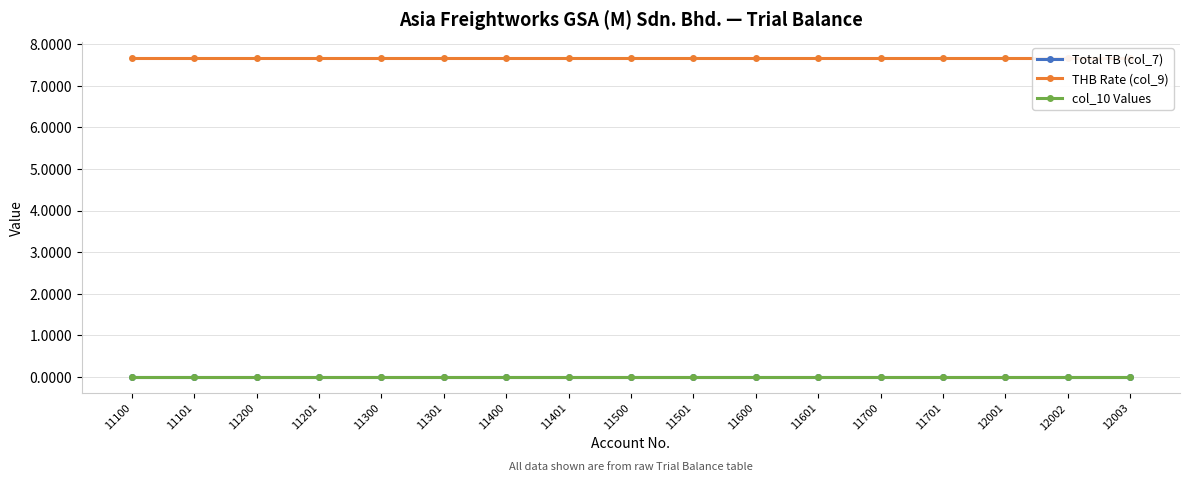

List the labels in order of THB Rate (col_9) value, largest first.

11100, 11101, 11200, 11201, 11300, 11301, 11400, 11401, 11500, 11501, 11600, 11601, 11700, 11701, 12001, 12002, 12003